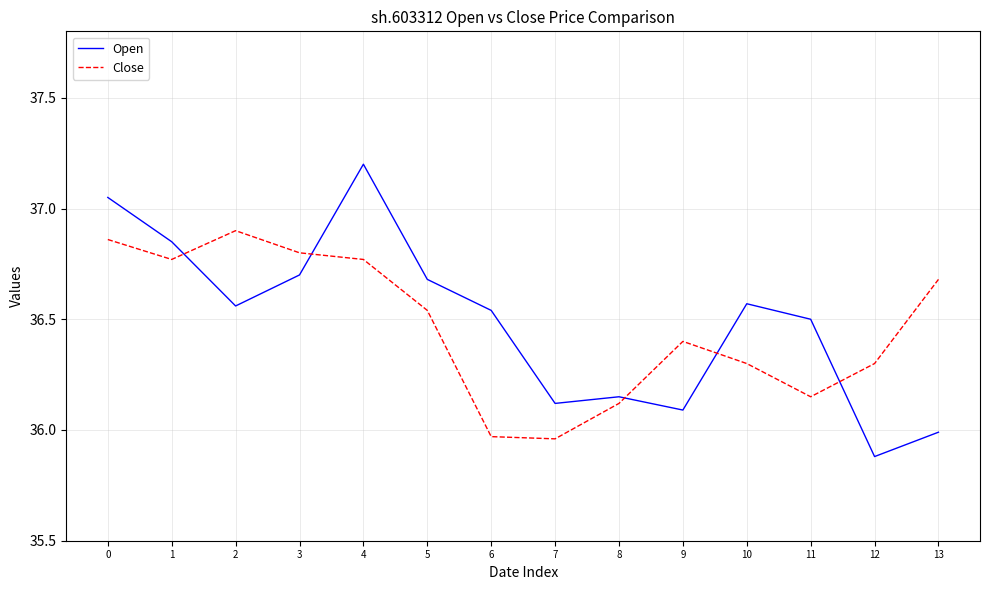

Read the Open value at 3.

36.7